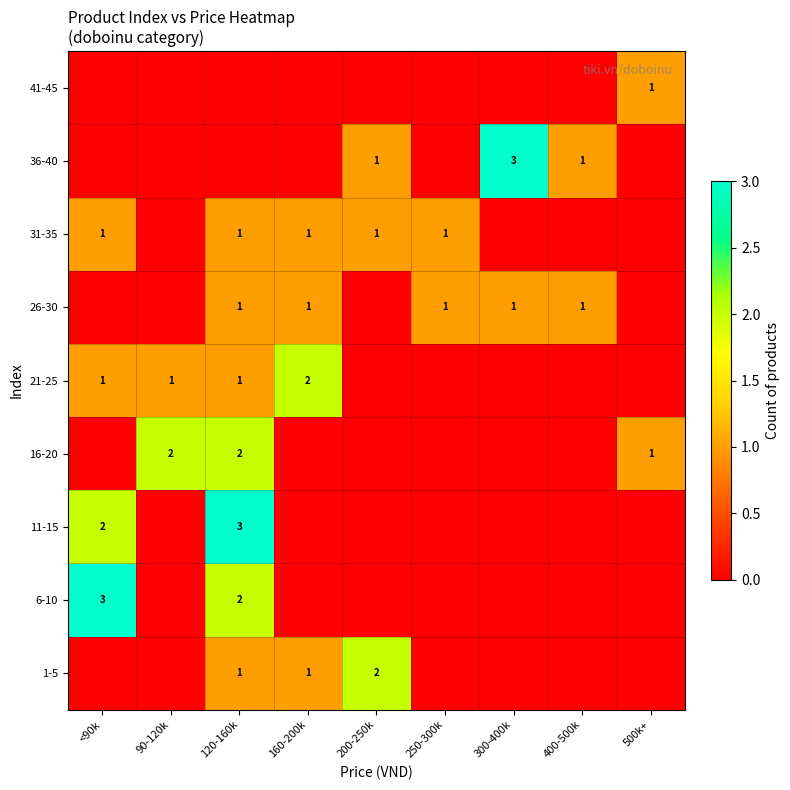

Which category has the lowest value across all series?

<90k